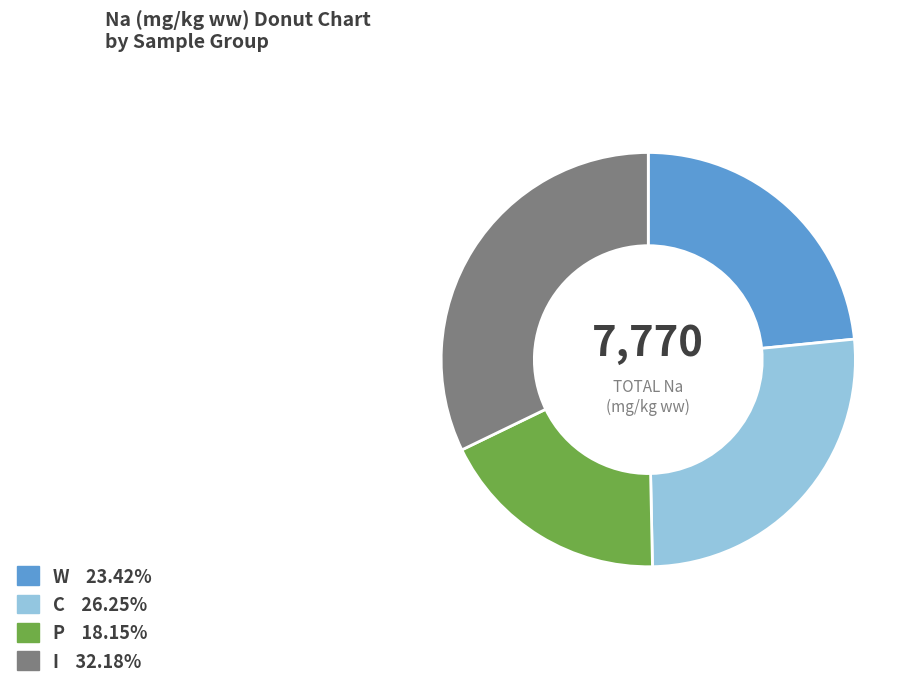

Is there a majority slice in this chart?

No